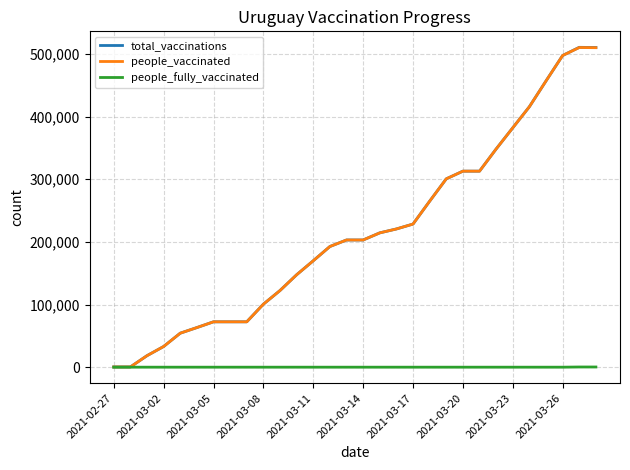

Which series has the widest spread of values?

total_vaccinations